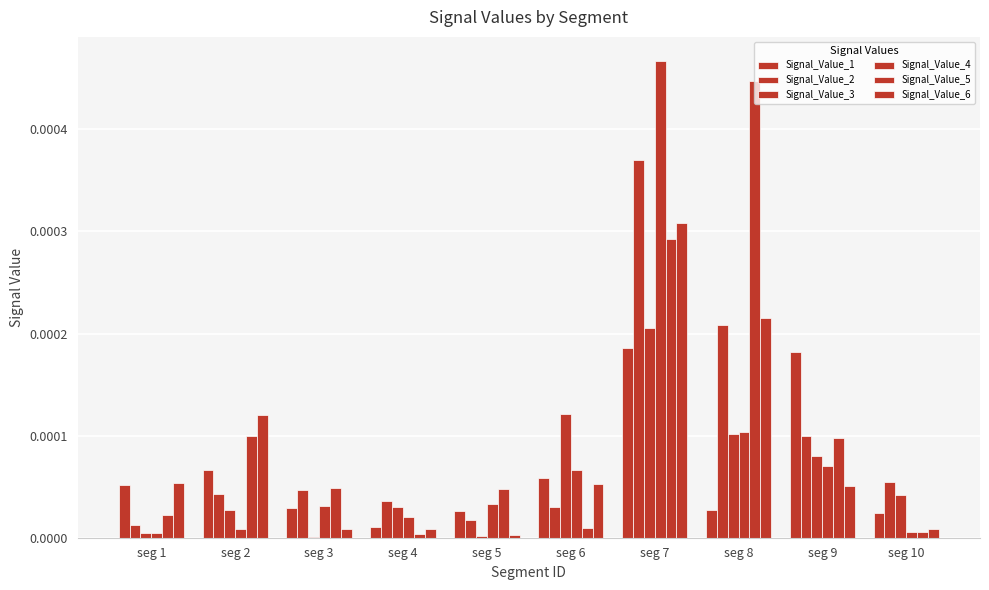

How many series are shown in this chart?

6